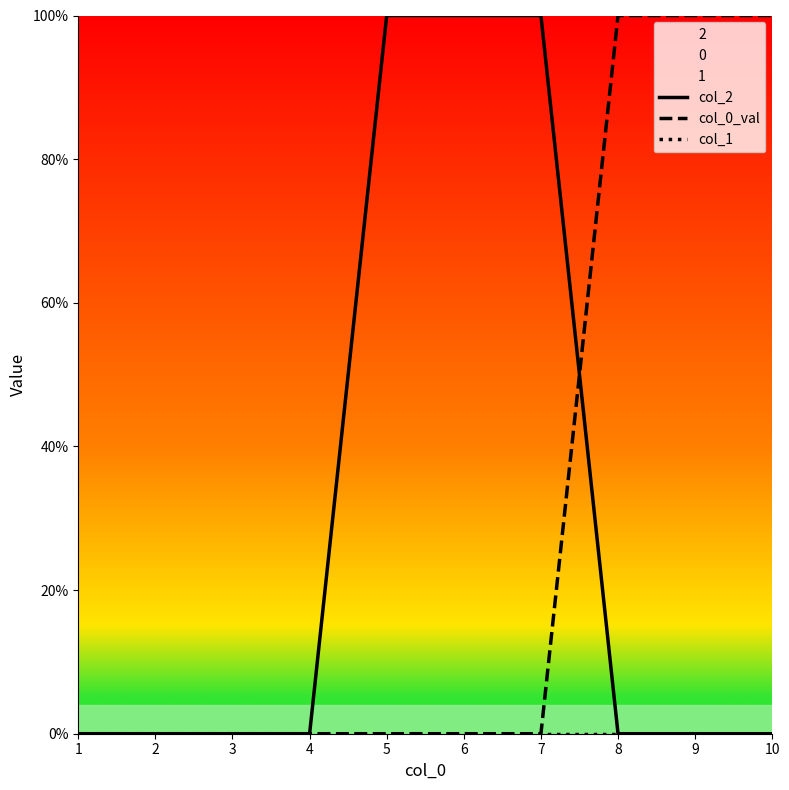

True or false: col_1 and col_0_val intersect in this chart.

False